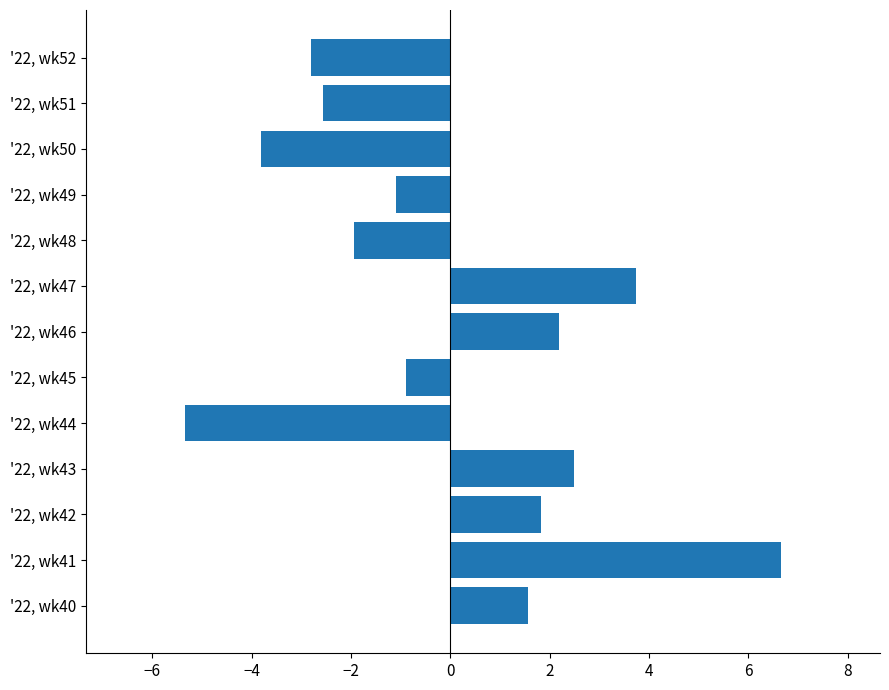

Where is the data nearest to the value 0?

'22, wk45